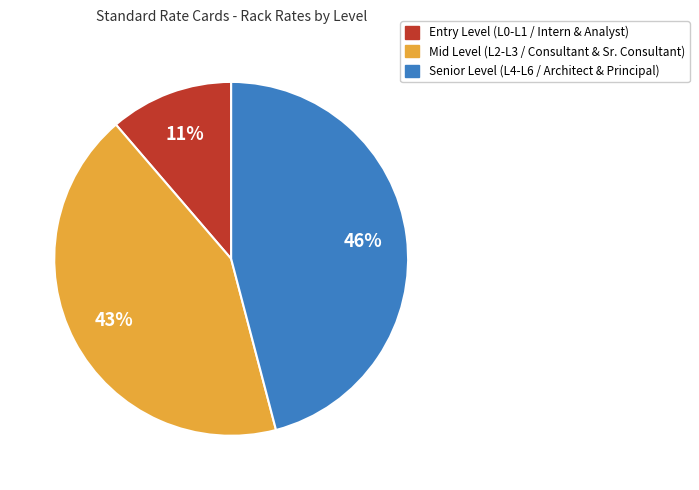

Is there a majority slice in this chart?

No